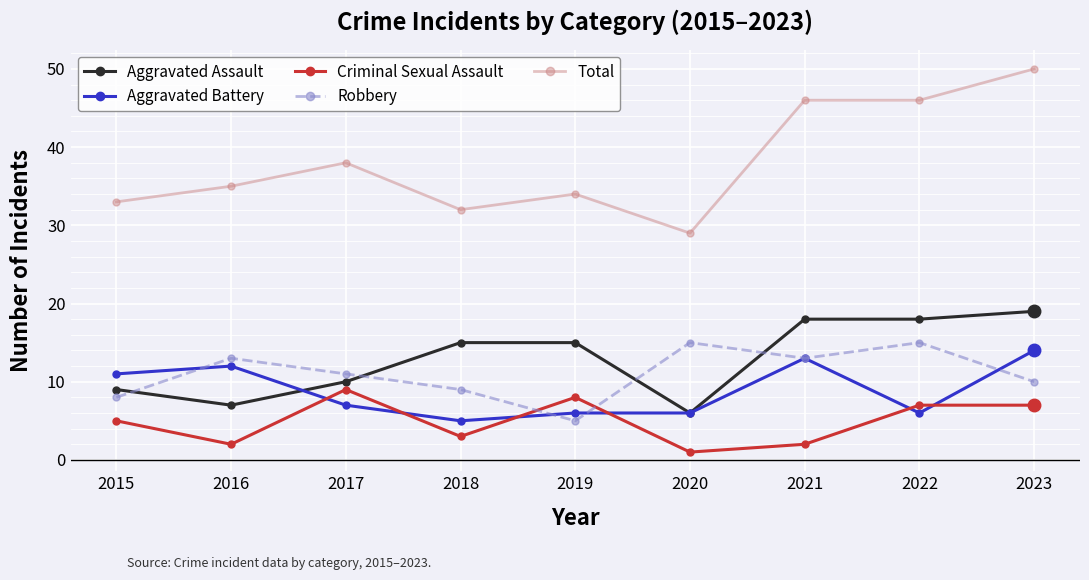

What is the difference between the Aggravated Battery values at 2021 and 2019?

7